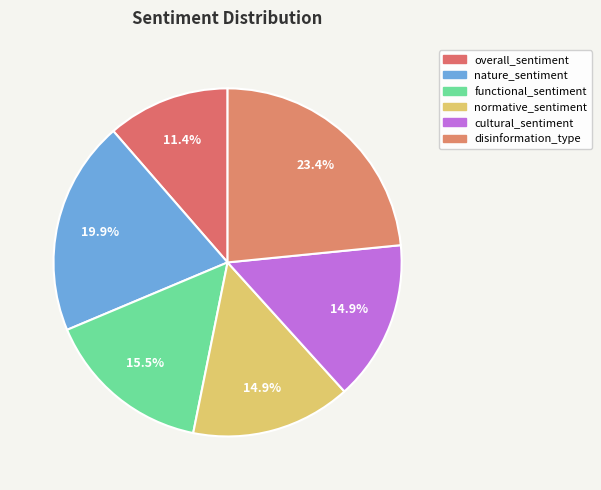

What percentage do cultural_sentiment and normative_sentiment together represent?

29.7%